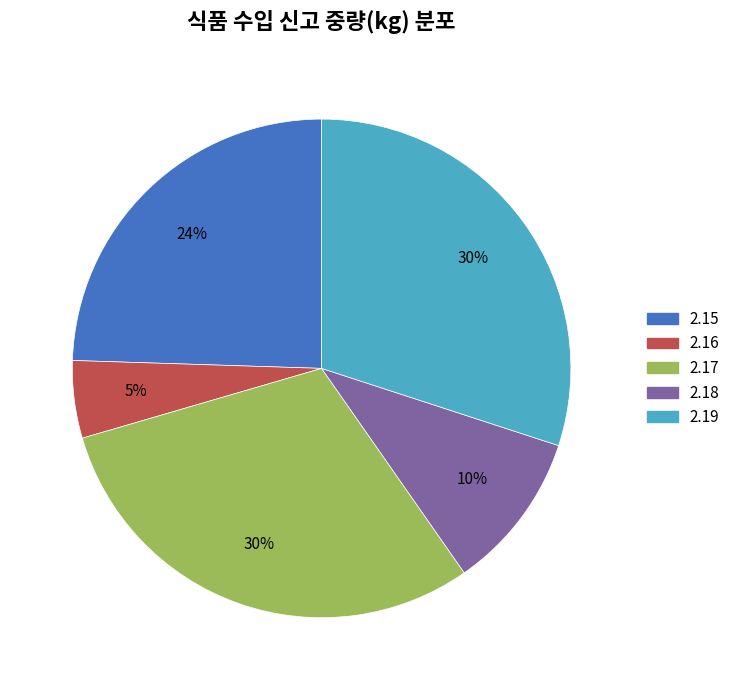

To the nearest percent, what is the average slice percentage?

20%